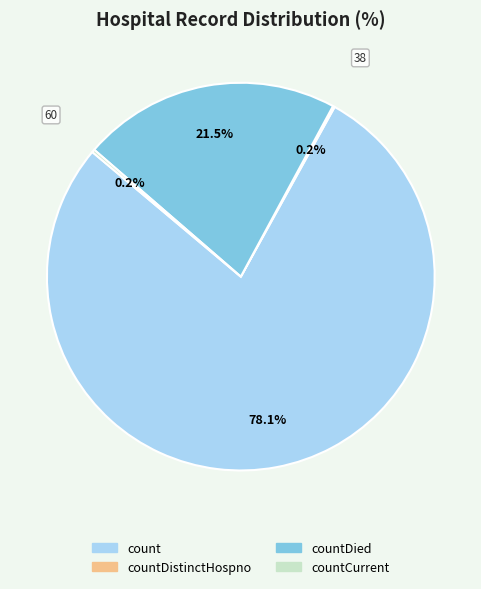

Is there a majority slice in this chart?

Yes